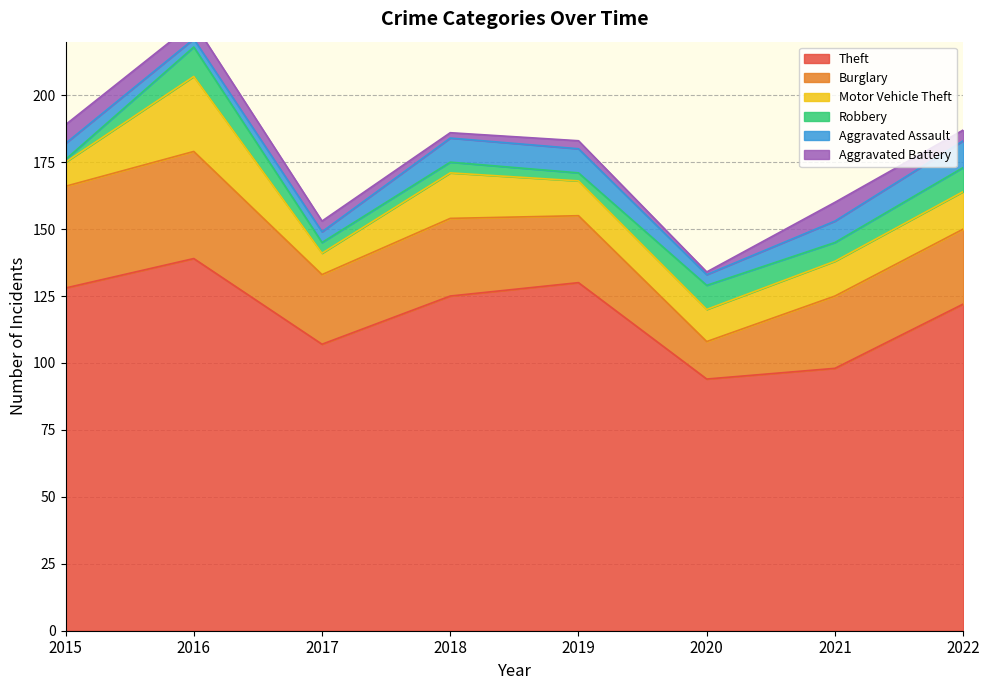

Does the chart have visible grid lines?

Yes